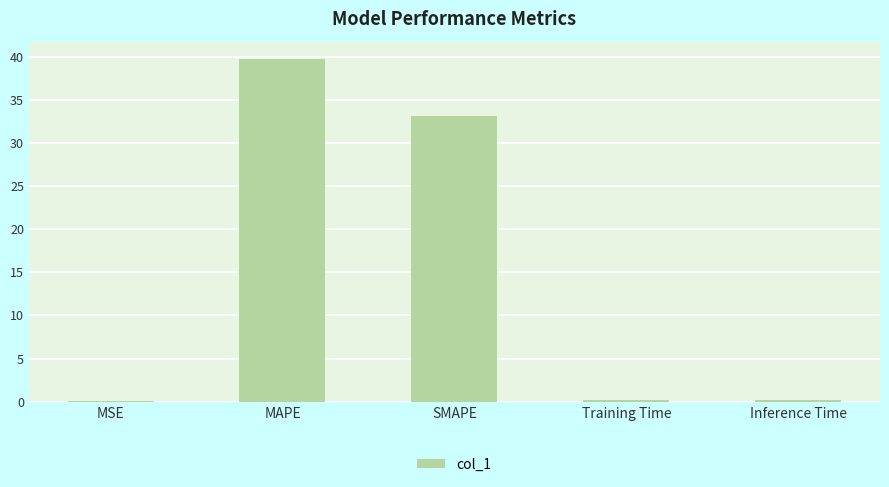

At which label is the value closest to 19?

SMAPE